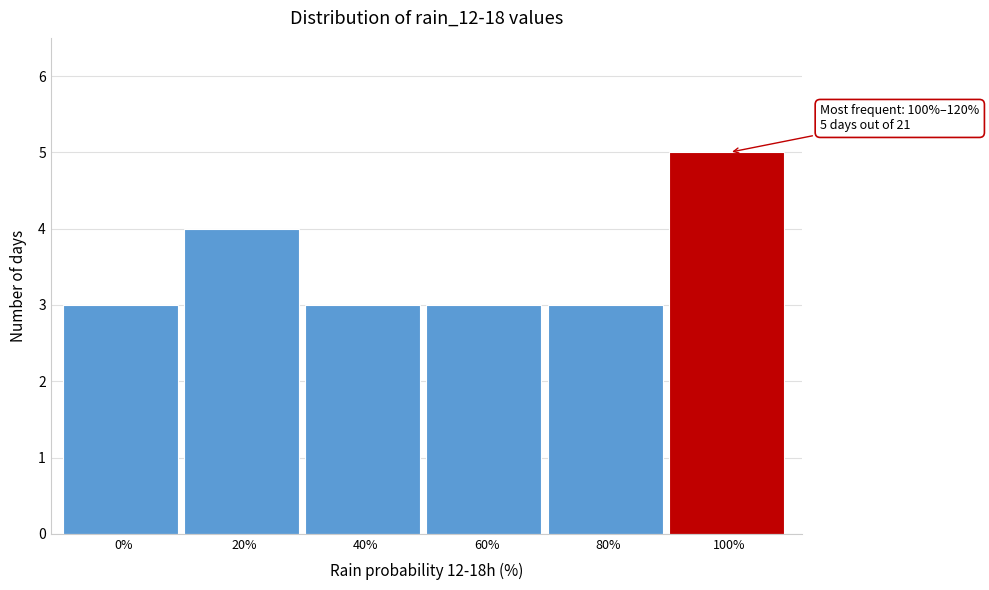

Reading left to right, transcribe all the data shown in this chart.

3	4	3	3	3	5